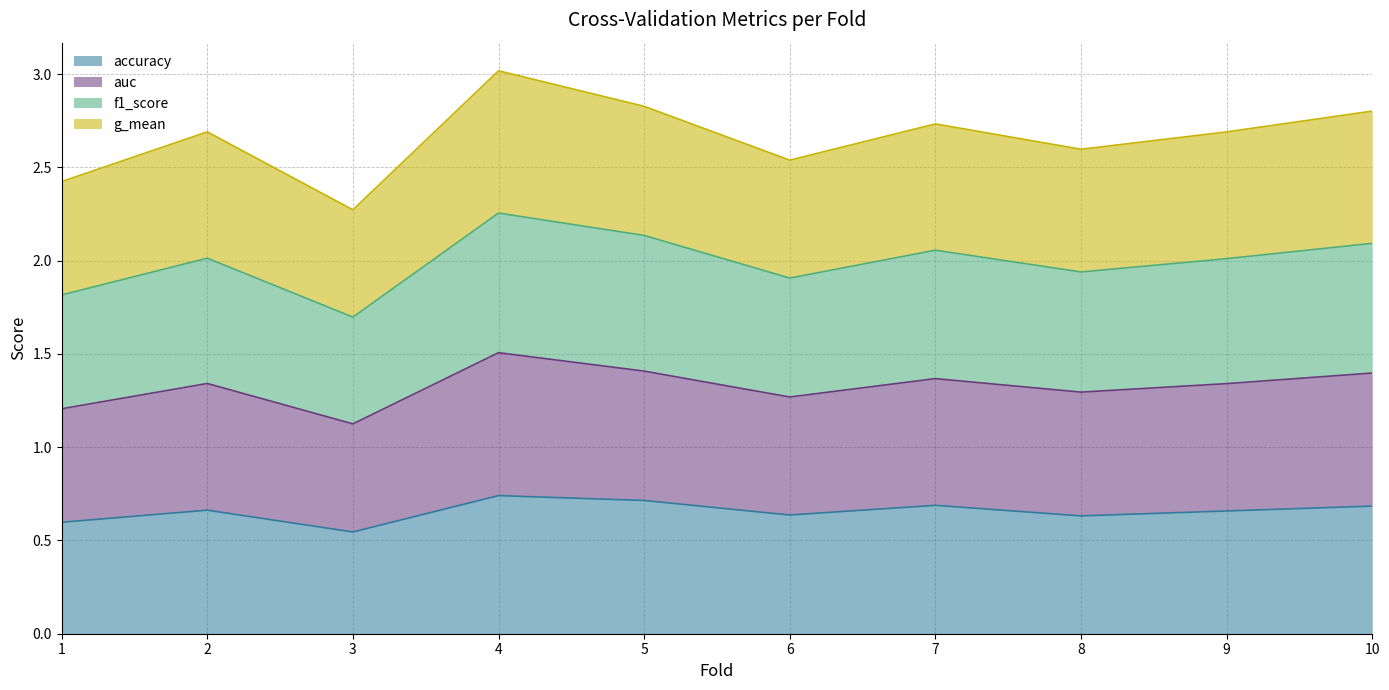

What is the total value across all series at 3?

2.3